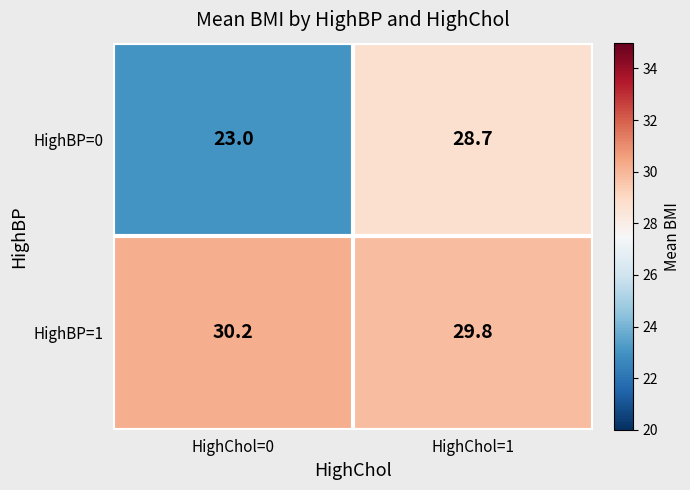

How many distinct data groups are displayed?

2